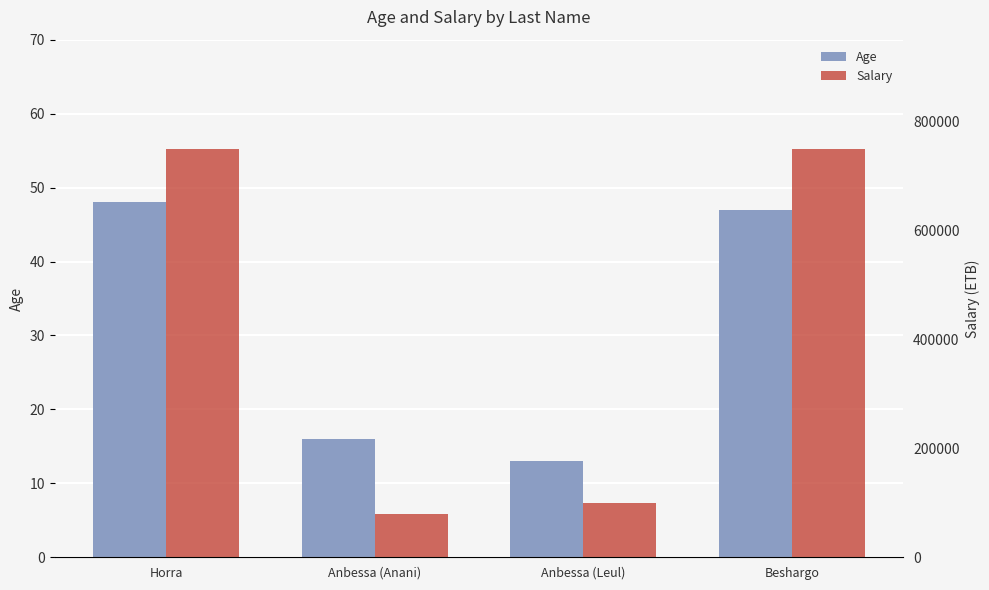

At which label does Salary reach its peak?

Horra